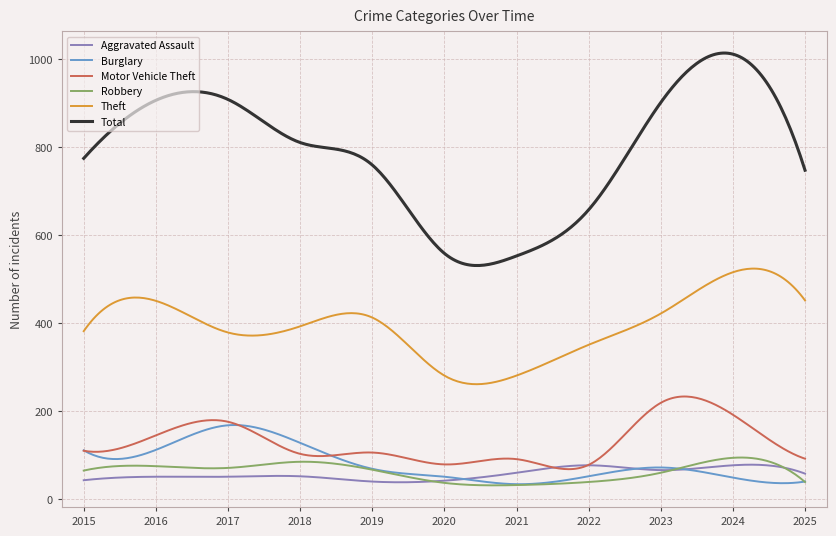

Which series has the largest total across all categories?

Total